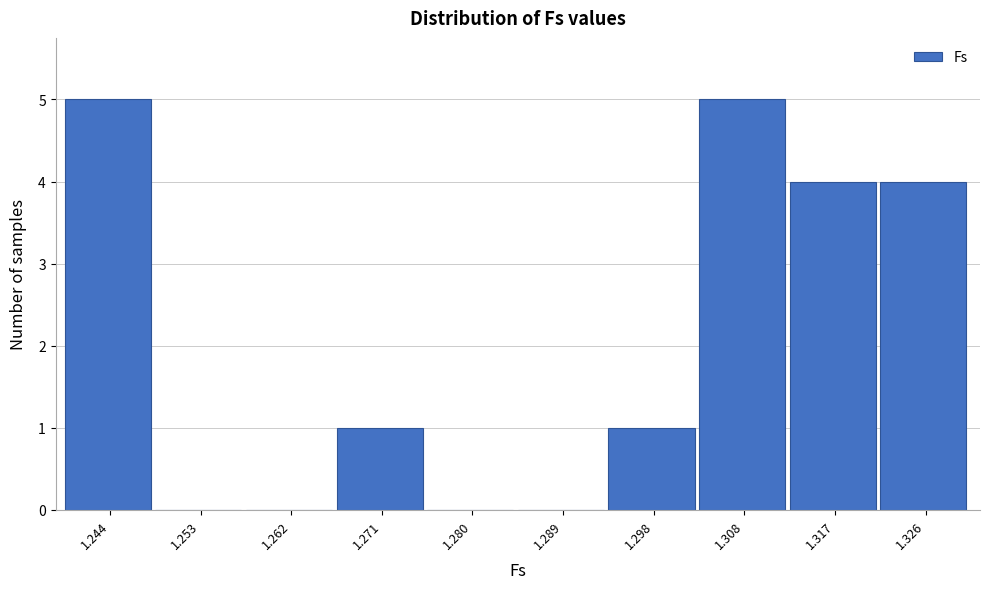

Reading left to right, what are all the values shown in this chart?

1.244=5	1.253=0	1.262=0	1.271=1	1.280=0	1.289=0	1.298=1	1.308=5	1.317=4	1.326=4